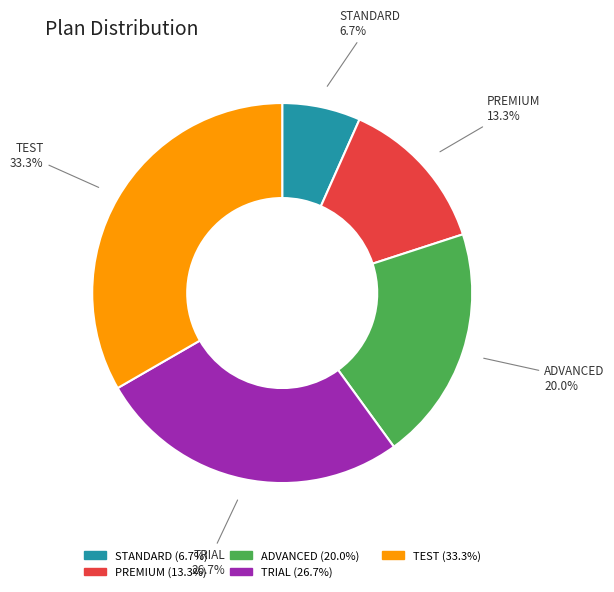

True or false: TRIAL accounts for 27% of the total.

True